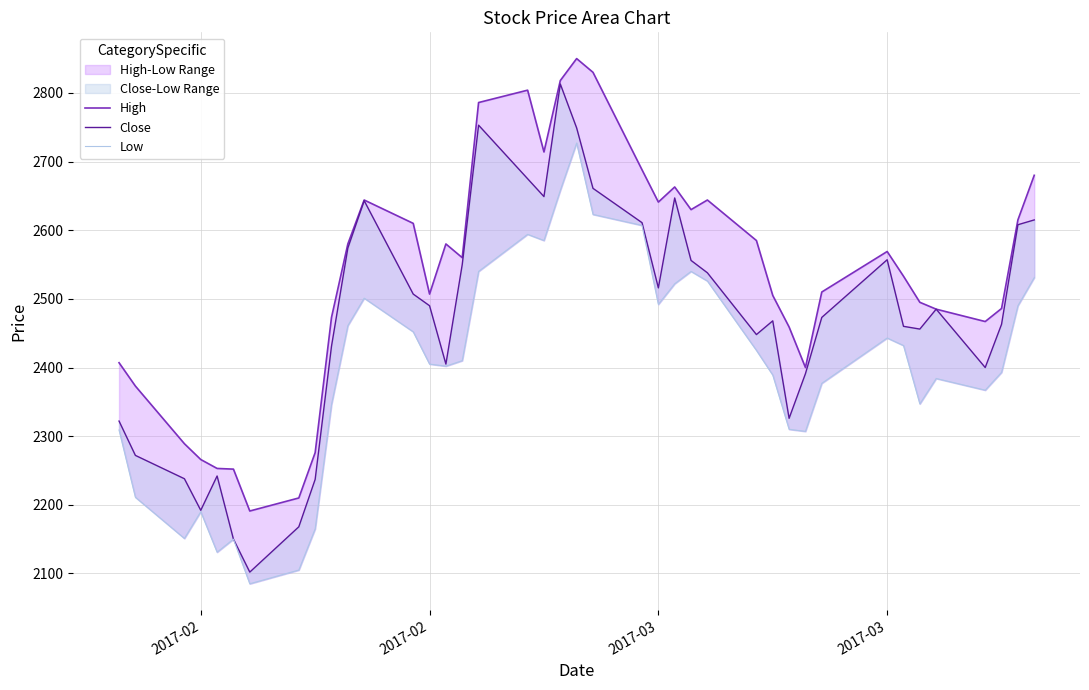

How many lines are shown in the chart?

3